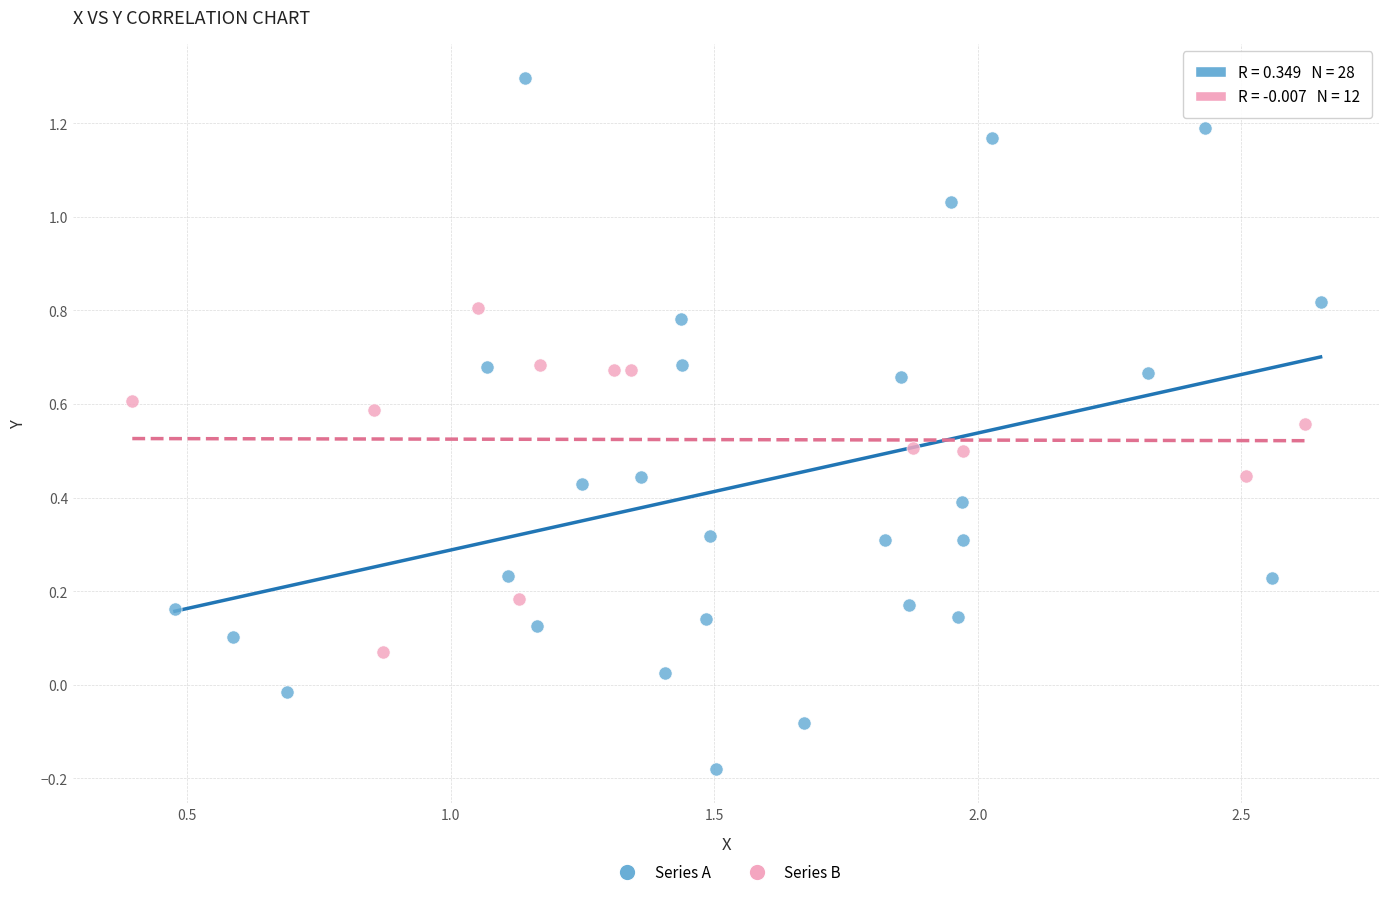

Which series has the widest spread of Y values?

Series A